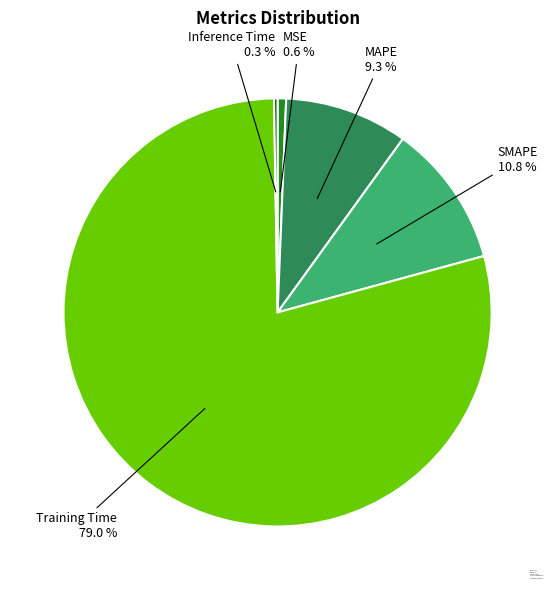

To the nearest percent, what is the average slice percentage?

20%